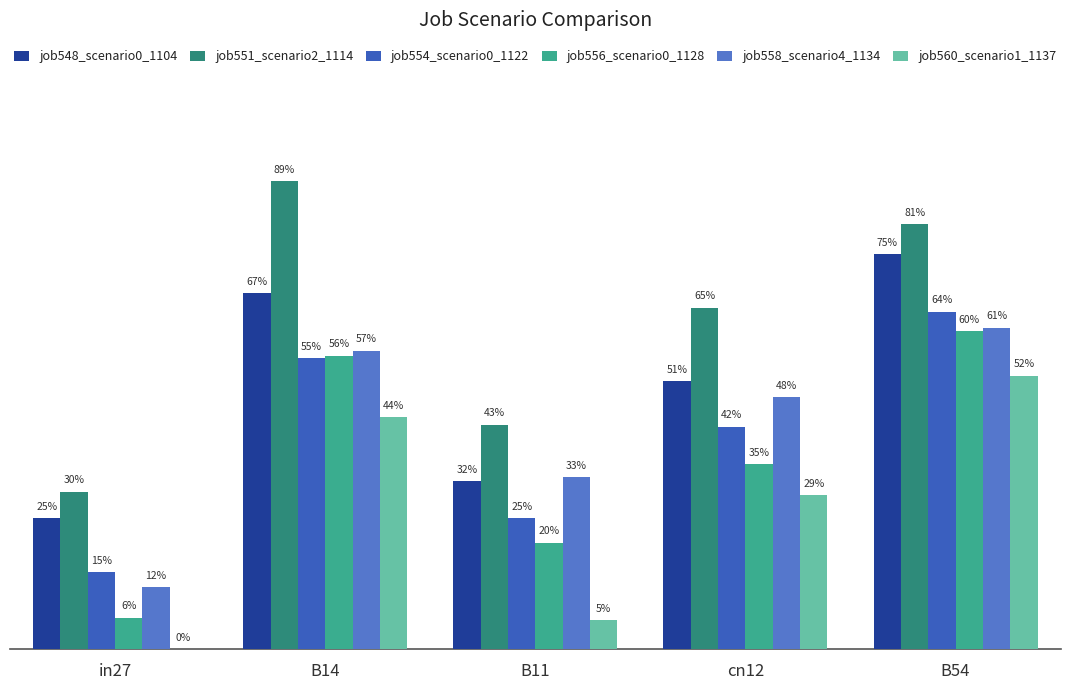

Are the bars grouped side by side (vs. stacked)?

Yes